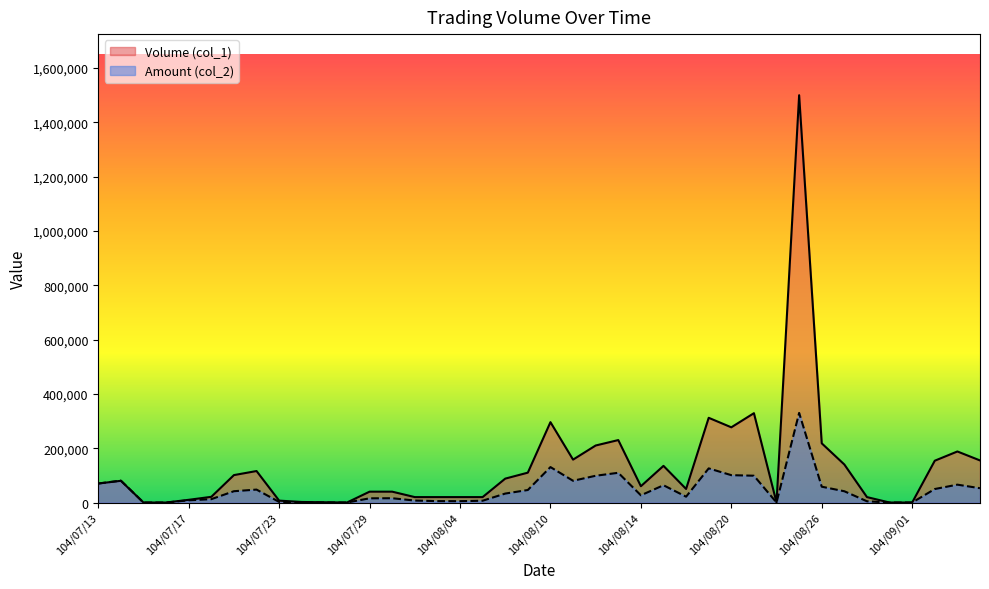

Rank the categories by Volume (col_1) value from highest to lowest.

104/08/25, 104/08/21, 104/08/19, 104/08/10, 104/08/20, 104/08/13, 104/08/26, 104/08/12, 104/09/03, 104/08/11, 104/09/04, 104/09/02, 104/08/27, 104/08/17, 104/07/22, 104/08/07, 104/07/21, 104/08/06, 104/07/14, 104/07/13, 104/08/14, 104/08/18, 104/07/29, 104/07/30, 104/07/20, 104/07/31, 104/08/03, 104/08/04, 104/08/05, 104/08/28, 104/07/17, 104/07/23, 104/07/24, 104/07/27, 104/07/15, 104/07/16, 104/07/28, 104/08/24, 104/08/31, 104/09/01